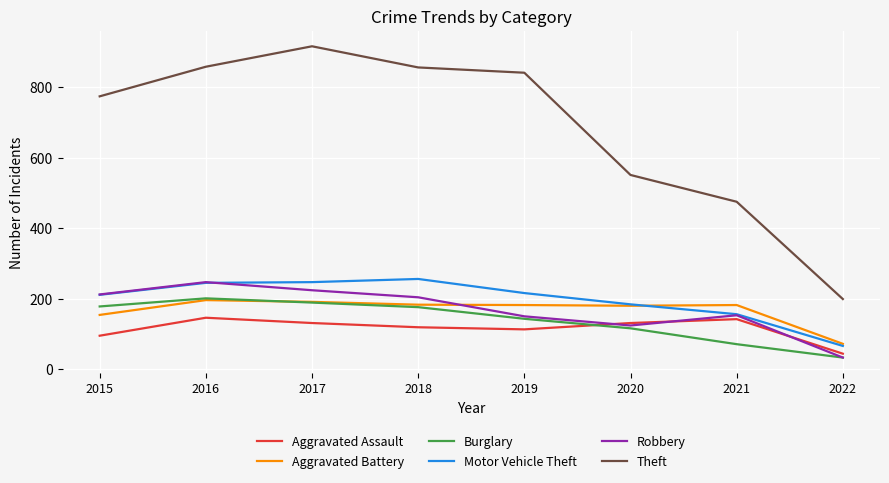

Is it true that Aggravated Battery equals 182 at 2019?

True